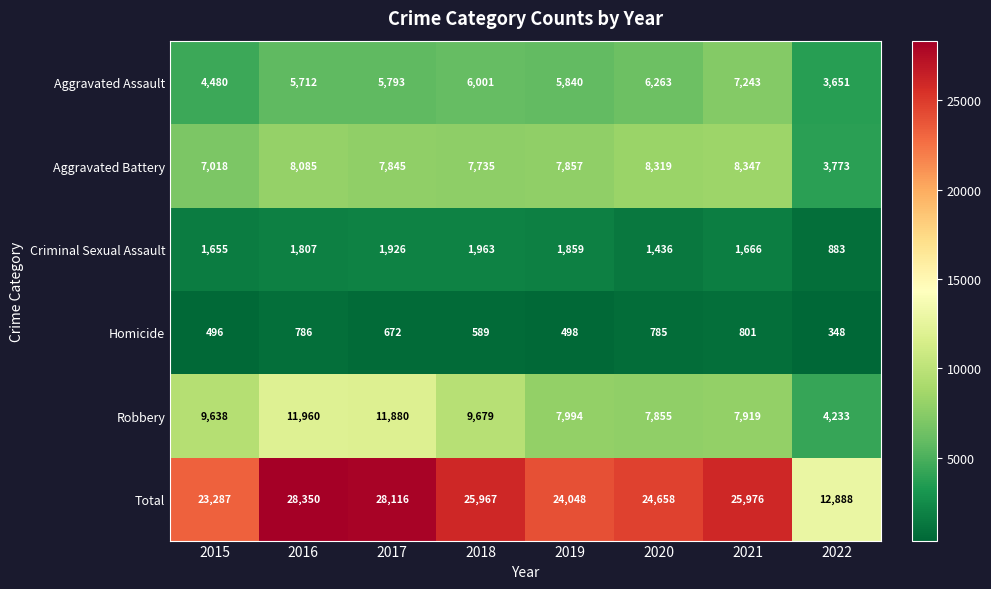

What is the difference between the Homicide values at 2022 and 2020?

437